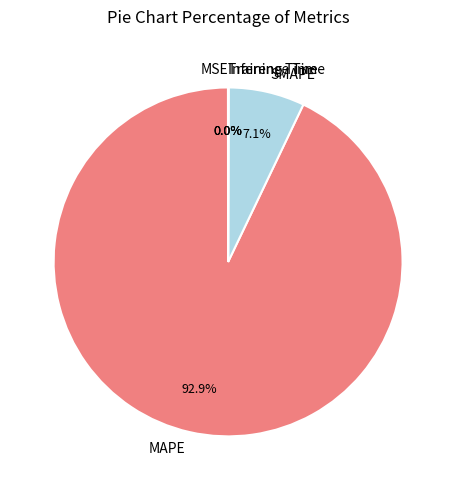

What portion of the pie excludes SMAPE?

92.9%